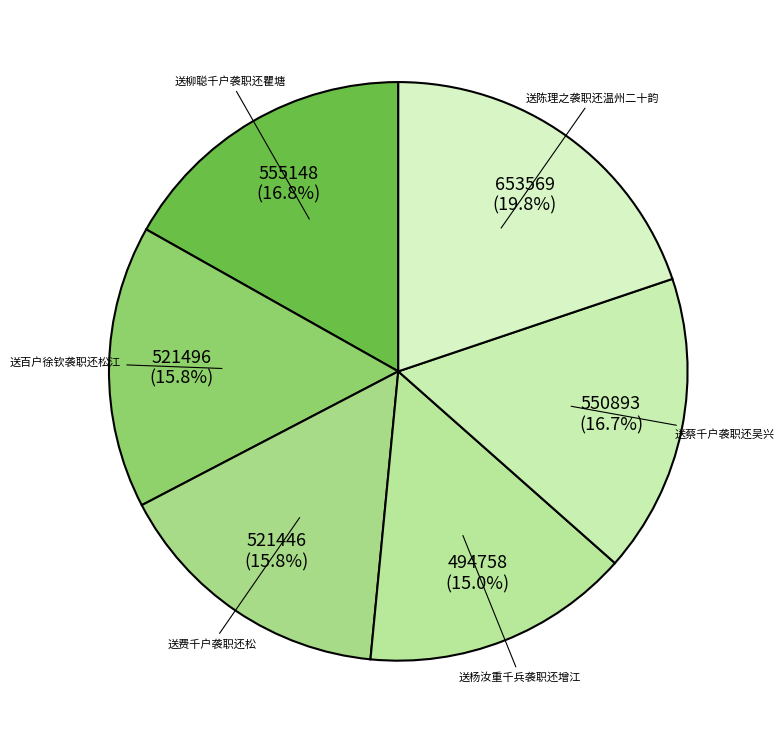

To the nearest percent, what is the average slice percentage?

17%